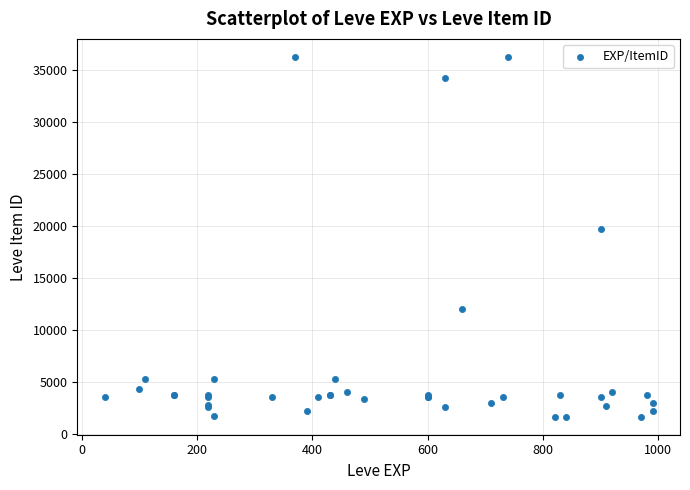

What Y value in the scatter plot is closest to 18967?

19744